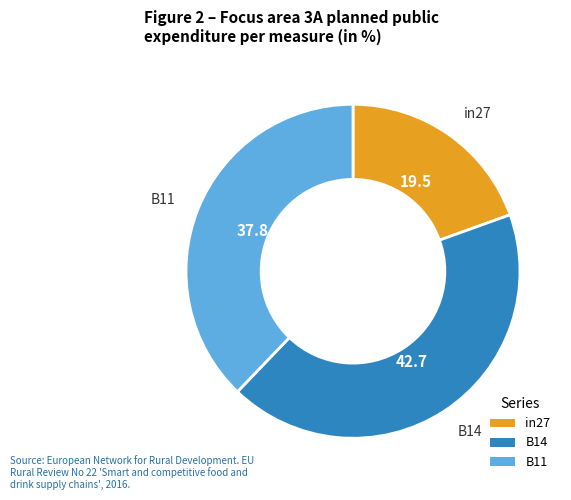

Between B14 and in27, which is larger?

B14